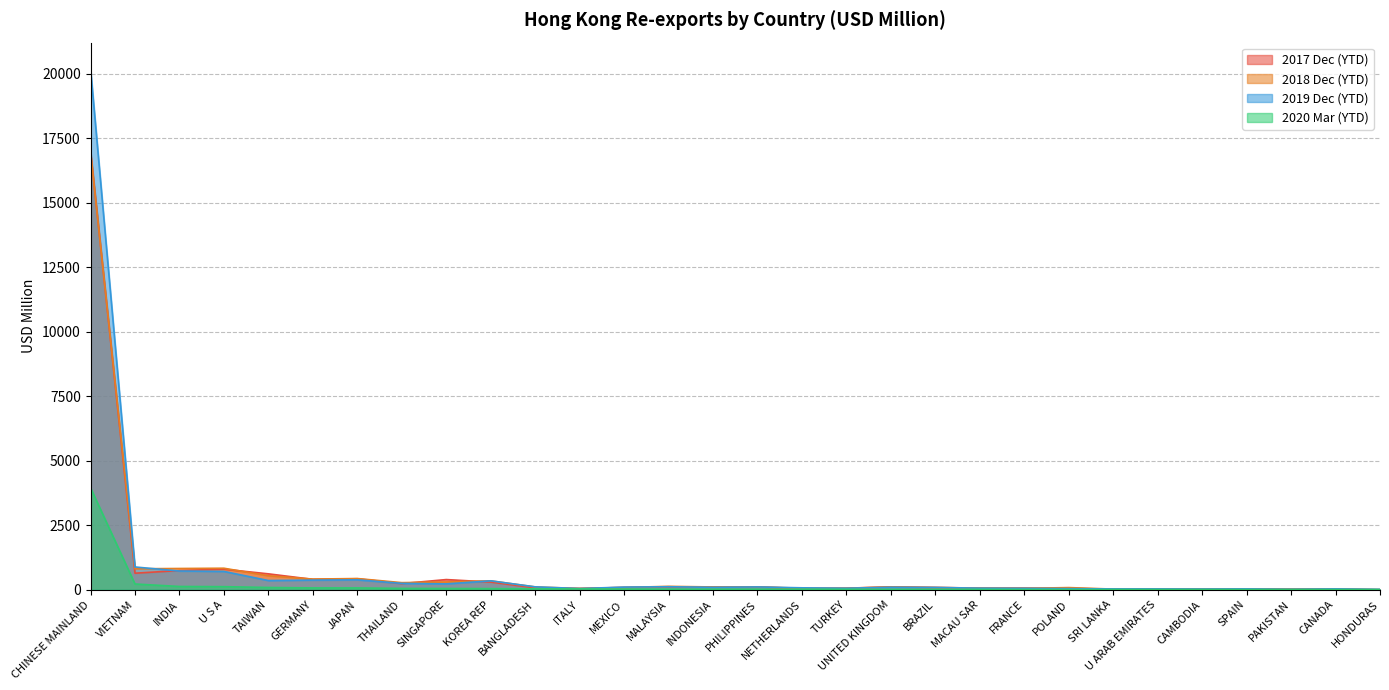

At THAILAND, list the series in order from smallest to largest.

202003, 201712, 201912, 201812